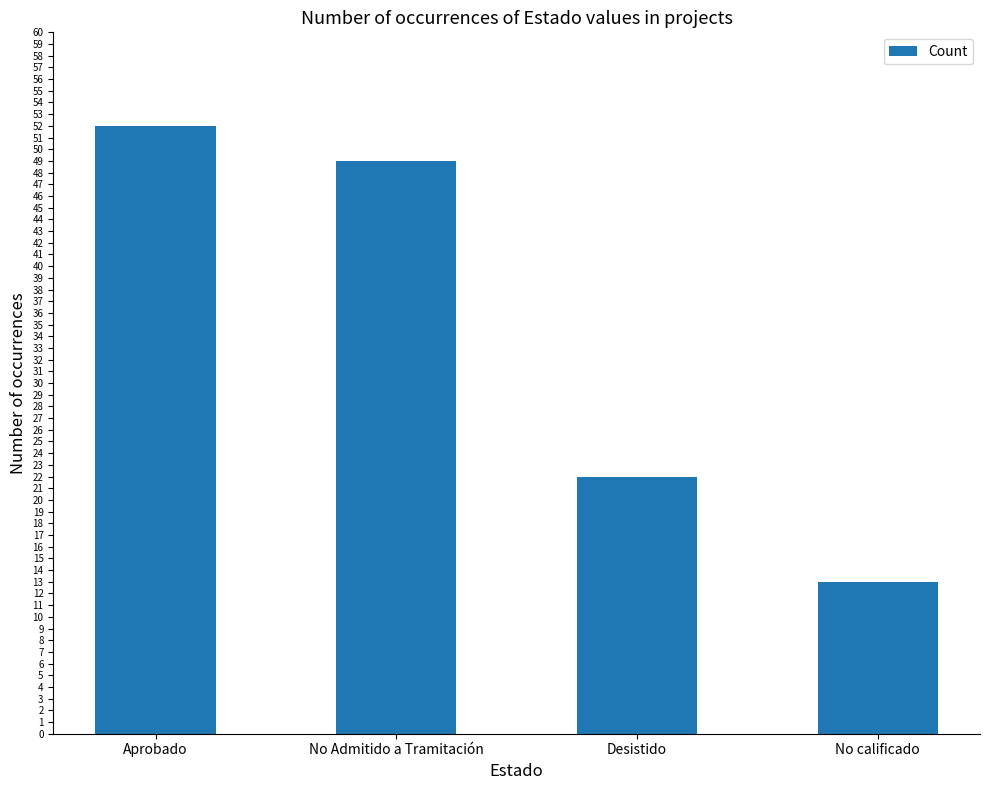

What is the label of the 4th bar from the right?

Aprobado